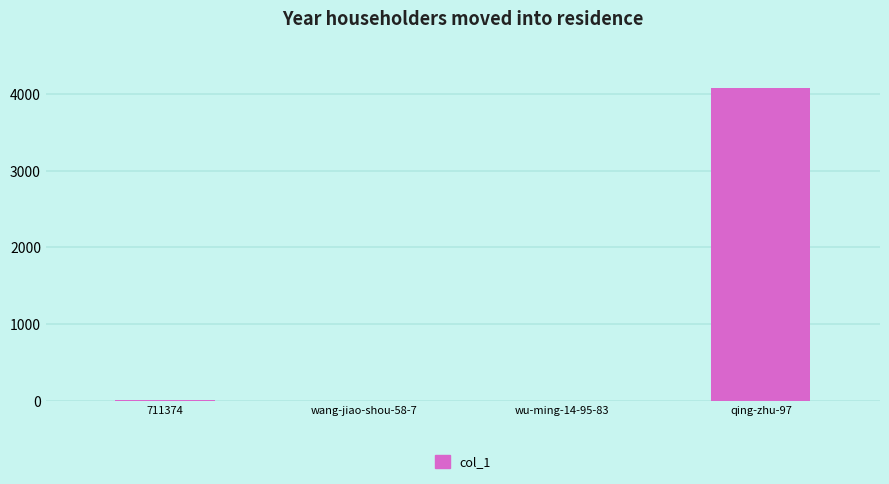

Which category has the highest value across all series?

qing-zhu-97